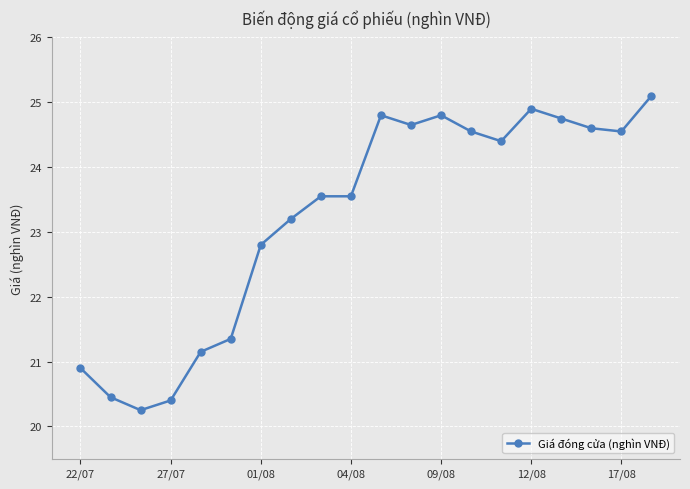

True or false: there are more than 2 points higher than both neighbors.

True